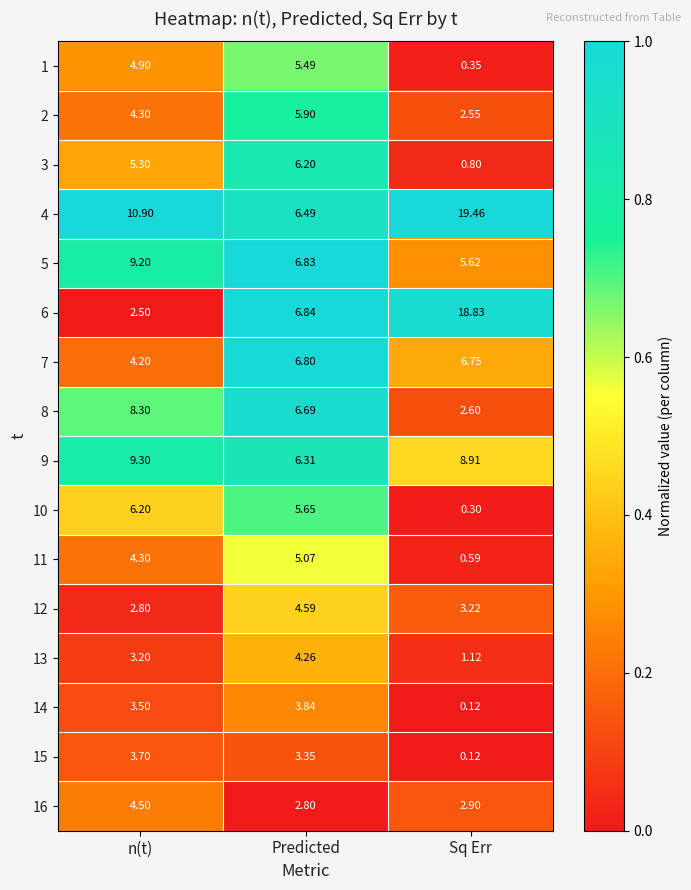

How many categories are shown in the chart?

3